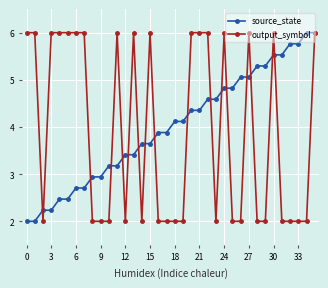

At how many categories does at least one series exceed 5?

24